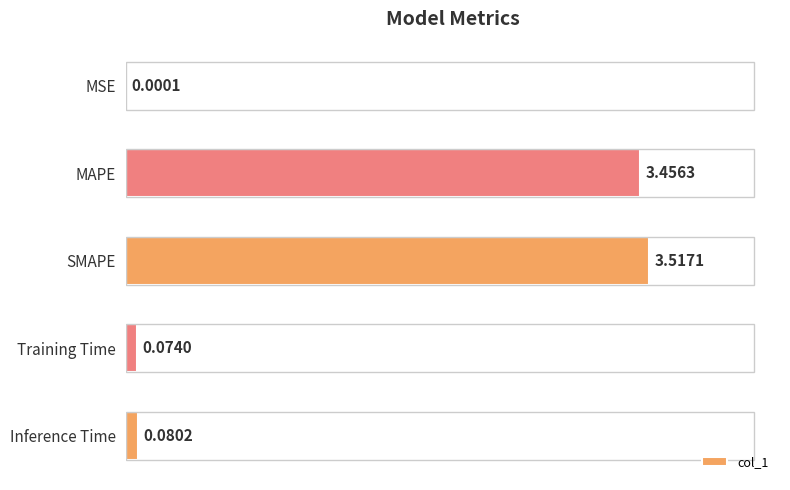

What is the change in value from MSE to MAPE?

+3.5